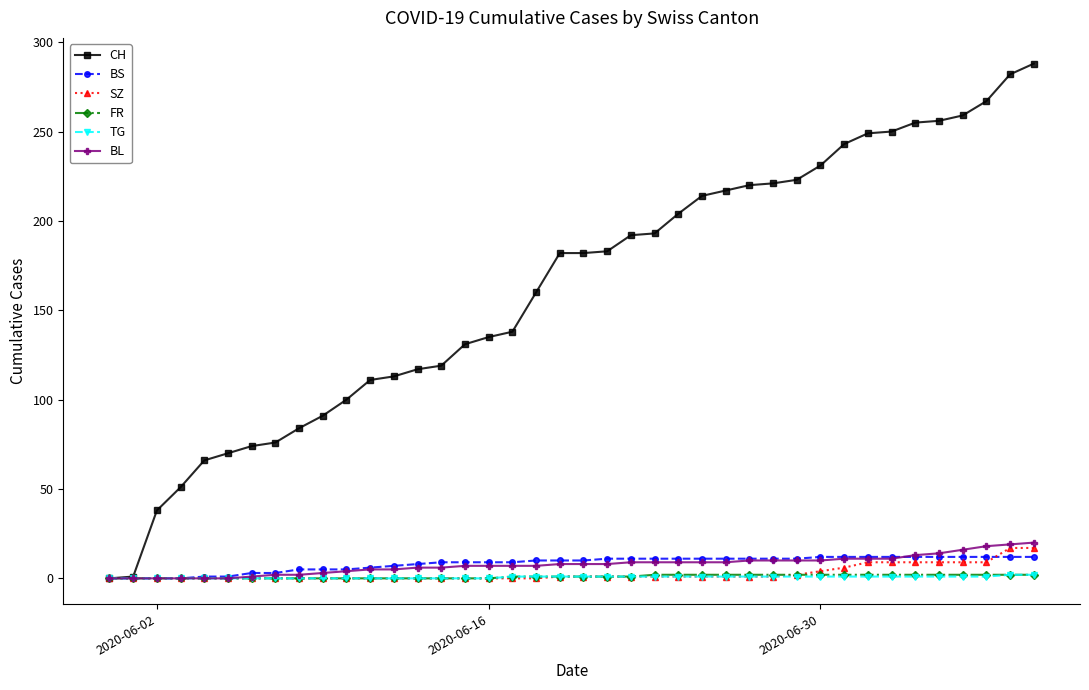

Which series has the largest range (max minus min)?

CH